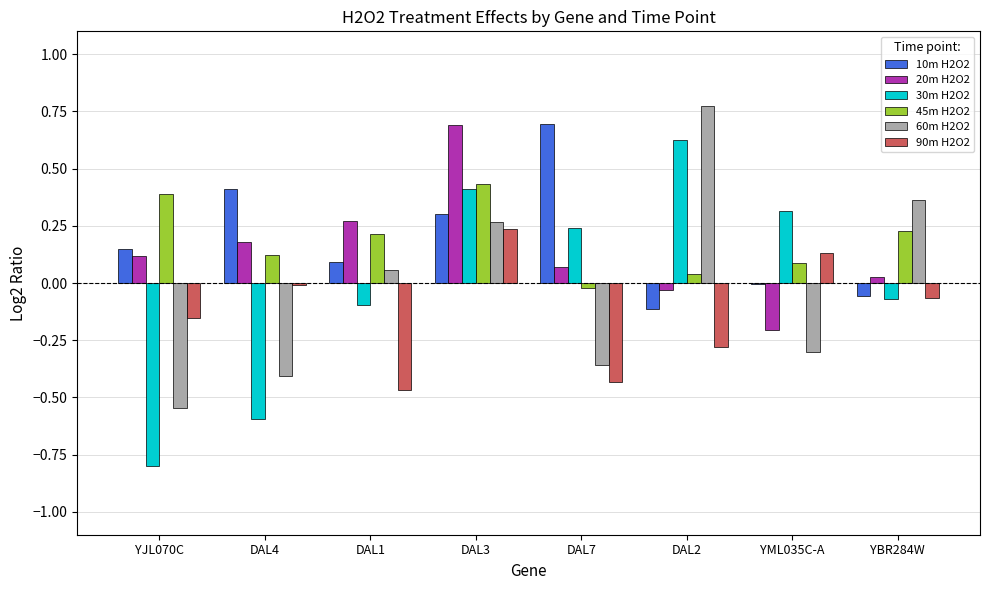

The value of 30m H2O2 at YML035C-A is 0.5. True or false?

False